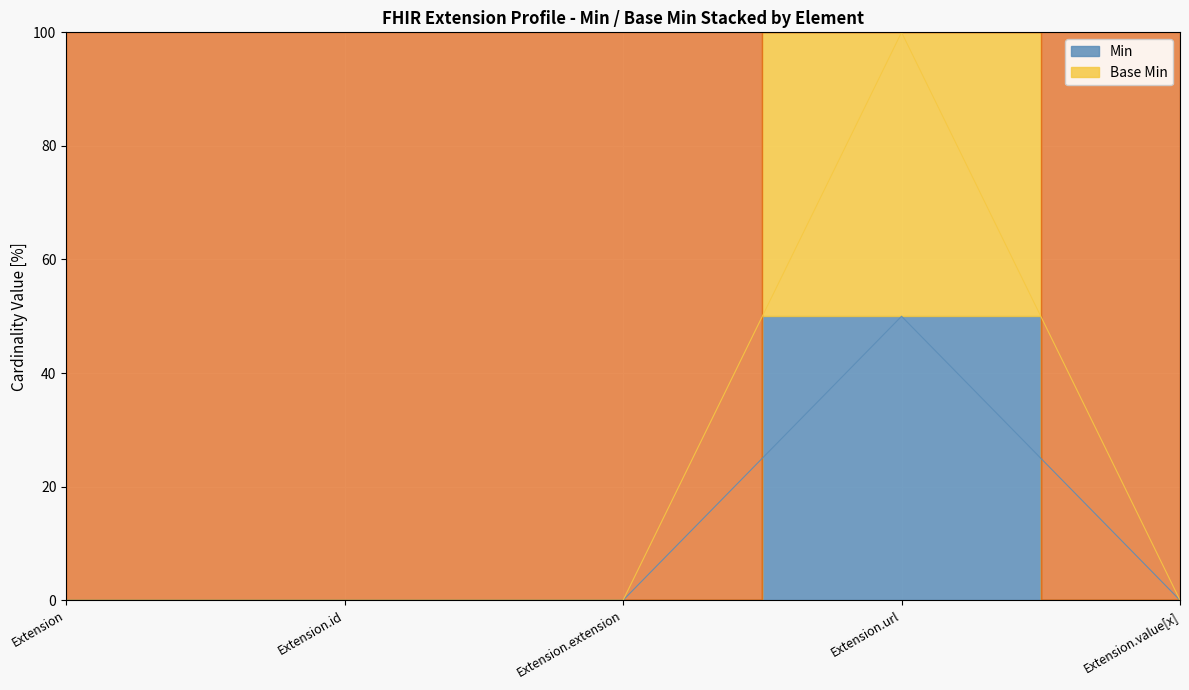

What is the average value of the Min series?

10